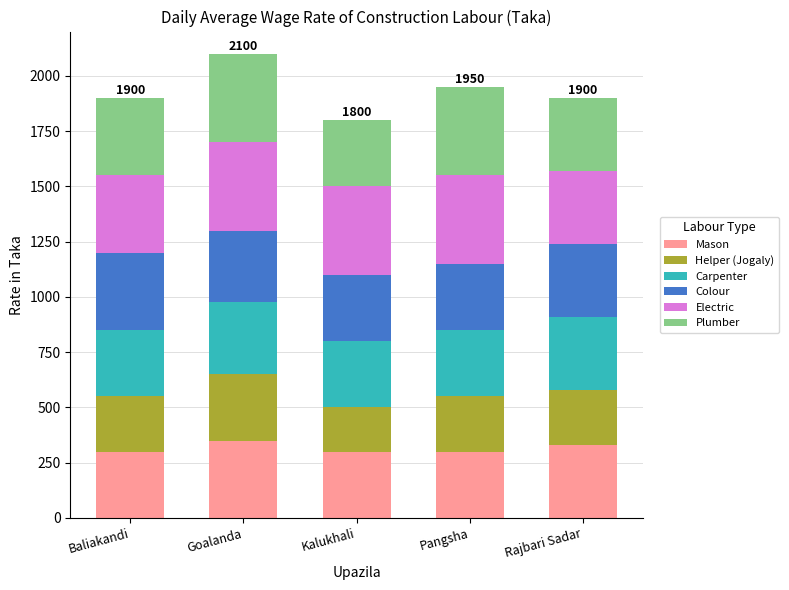

What are all the series names shown in the legend?

Mason, Helper (Jogaly), Carpenter, Colour, Electric, Plumber